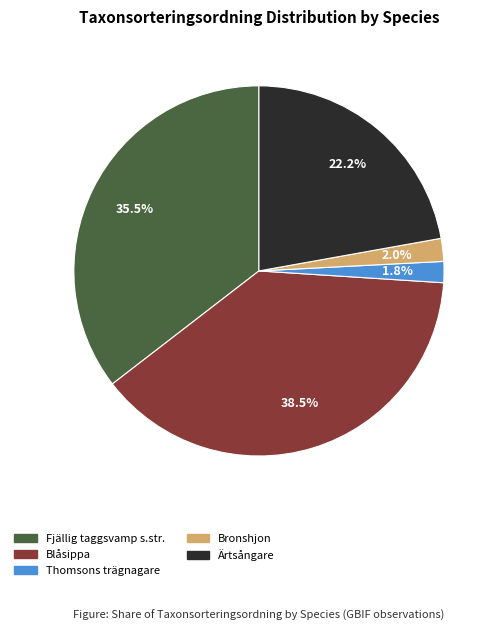

True or false: Bronshjon accounts for 2% of the total.

True